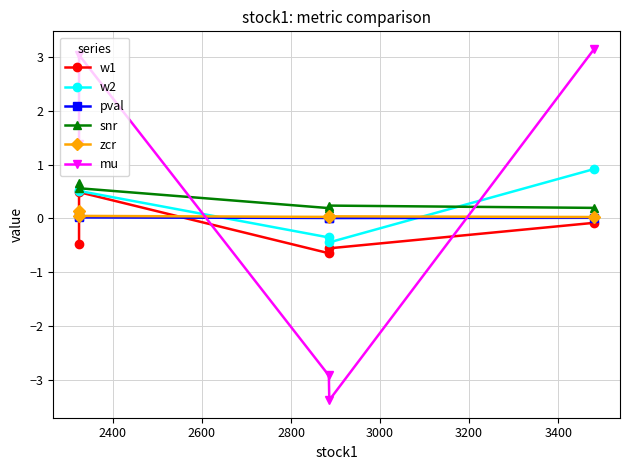

List the series in order of their peak value, highest first.

mu, w2, snr, w1, zcr, pval